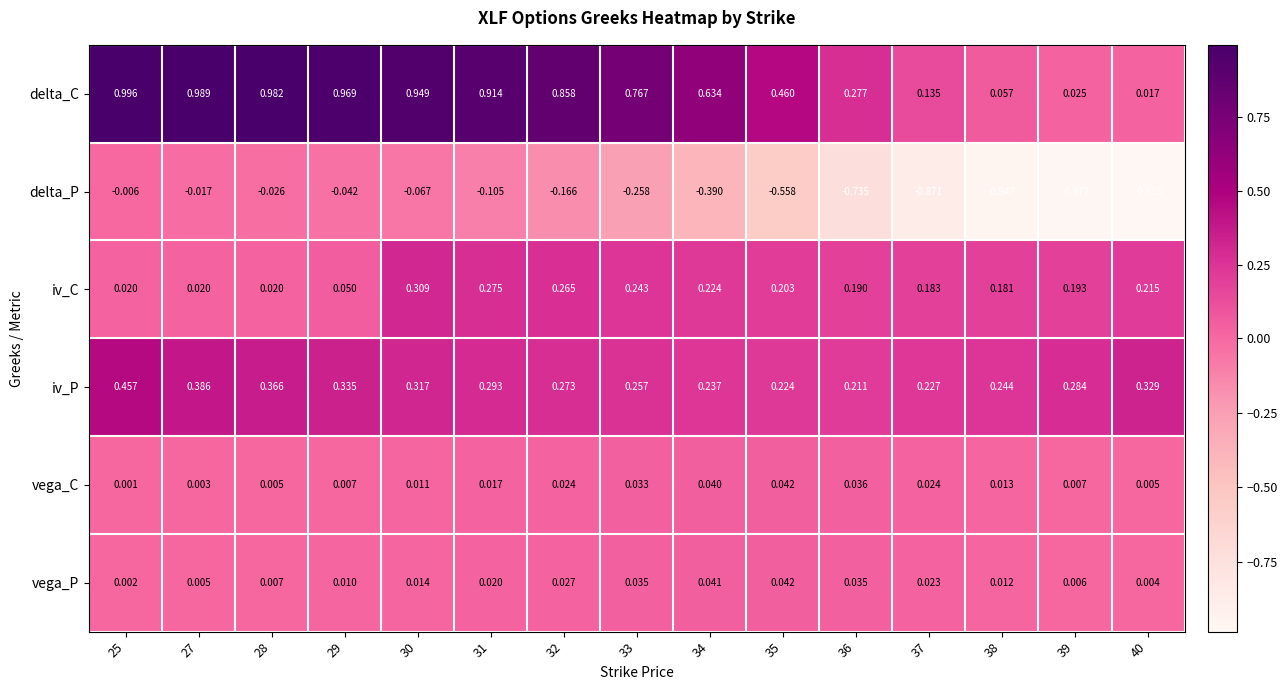

Rank the series at 27 from highest to lowest value.

delta_C, iv_P, iv_C, vega_P, vega_C, delta_P